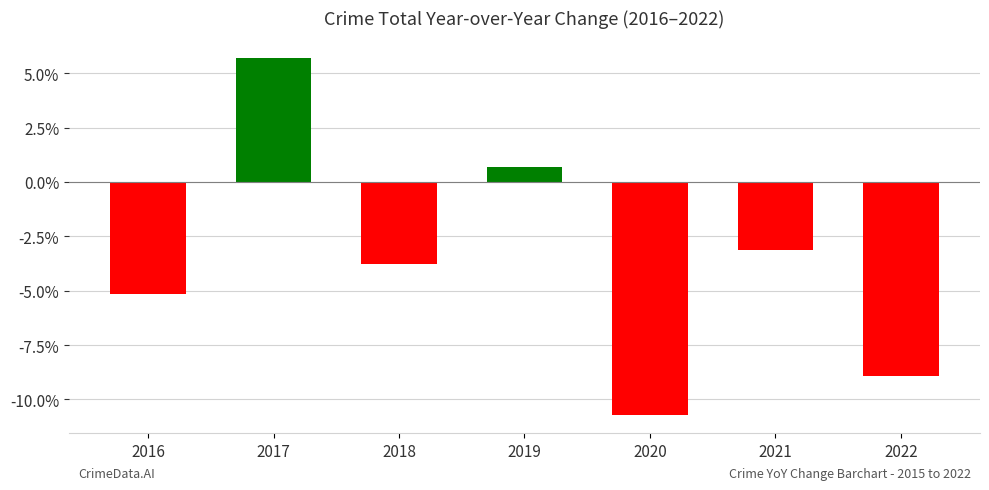

True or false: the data shows -1.3 at 2018.

False